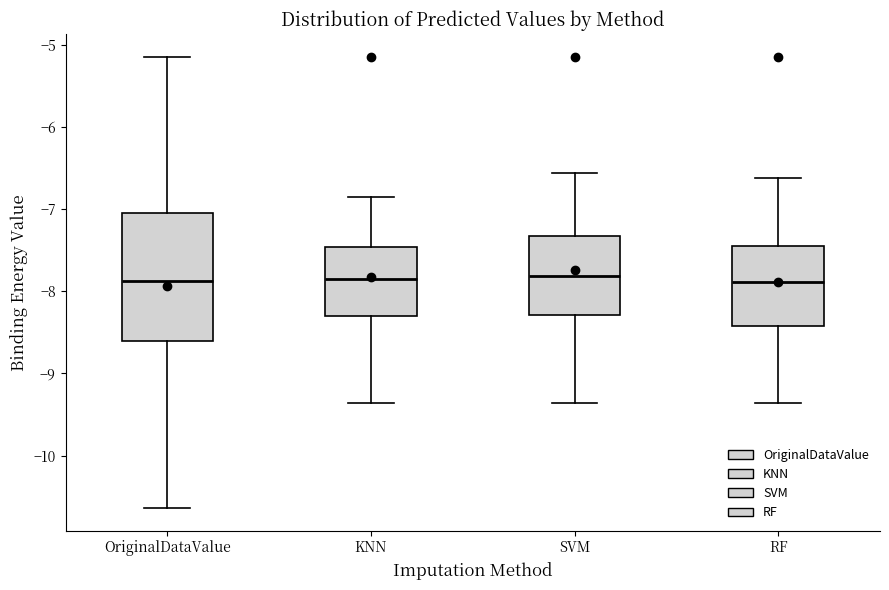

Reading left to right, read every box against the y-axis: the position of its median line, the range the box covers, and the ends of its whiskers. The values are not printed on the chart, so give them approximately, as read against the axis.

OriginalDataValue: median -7.9, box -8.6 to -7.0, whiskers -10.6 to -5.1
KNN: median -7.8, box -8.3 to -7.5, whiskers -9.4 to -6.8
SVM: median -7.8, box -8.3 to -7.3, whiskers -9.4 to -6.6
RF: median -7.9, box -8.4 to -7.4, whiskers -9.4 to -6.6